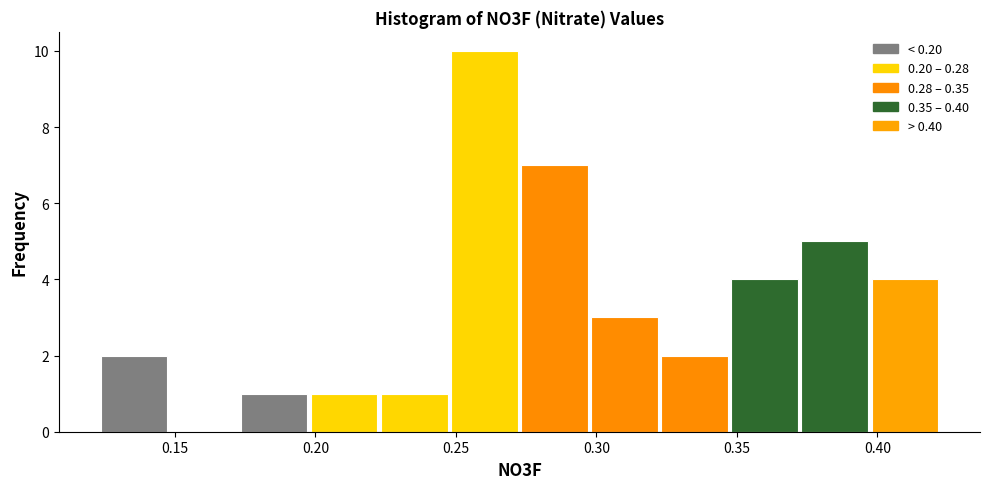

How tall is the bar that spans 0.395 to 0.420 on the x-axis? Neither the bar edges nor the heights are printed on the chart, so give them approximately, as read against the axes.

4